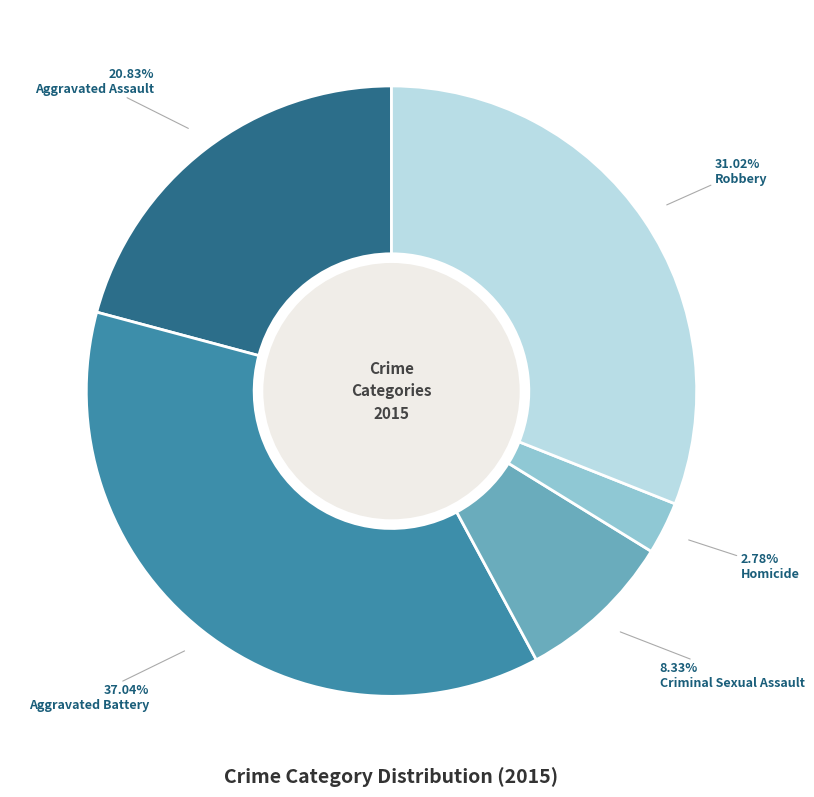

To the nearest percent, what is the difference between the largest and smallest slice percentages?

34%